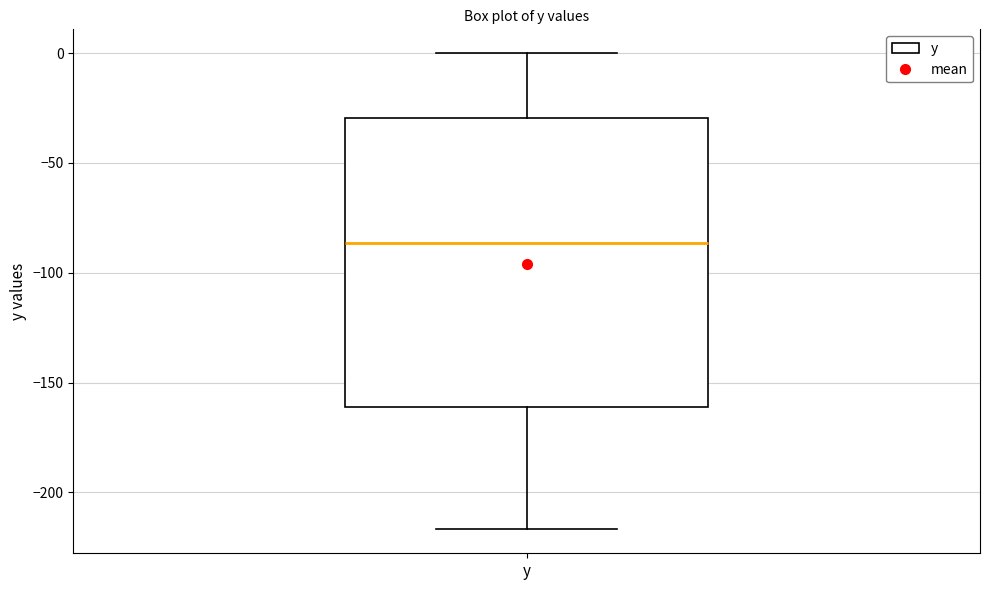

Read this box plot against the y-axis: the position of the median line, the range covered by the box, and the ends of both whiskers. The values are not printed on the chart, so give them approximately, as read against the axis.

median -85, box -160 to -30, whiskers -215 to 0